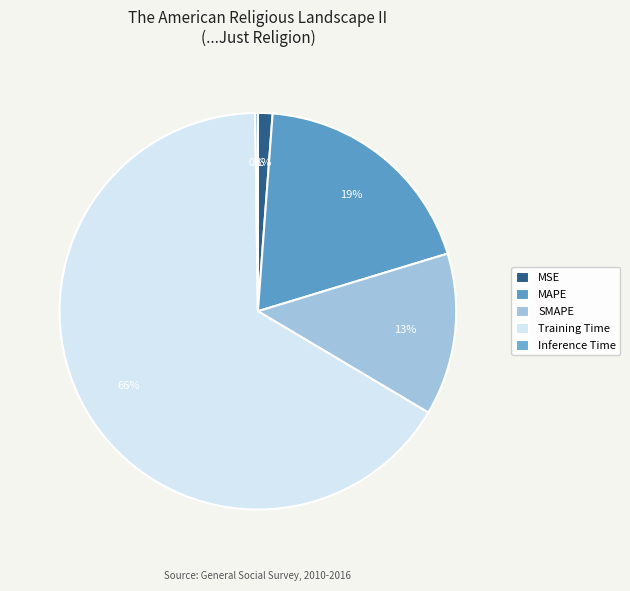

To the nearest percent, what is the average slice percentage?

20%